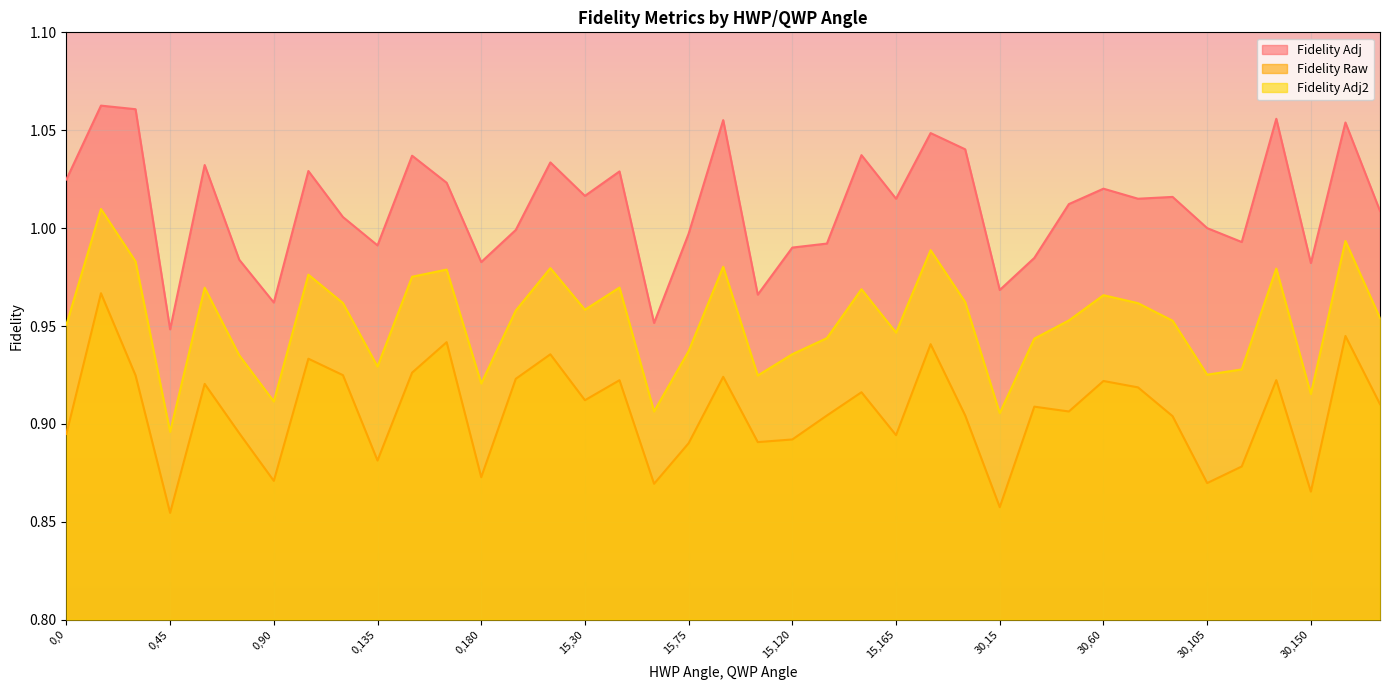

Does the chart display data point markers on the line(s)?

No